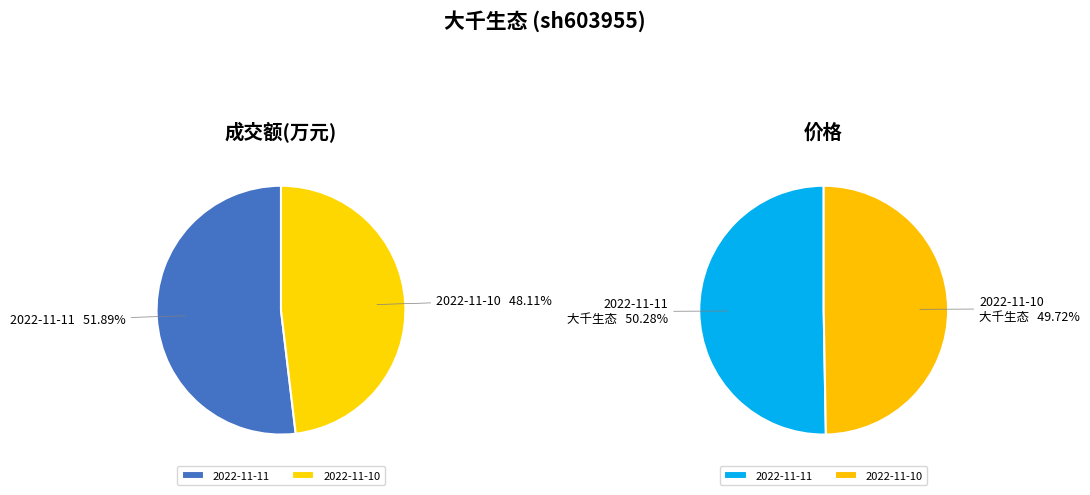

To the nearest percent, what portion does 成交额(万元) represent?

100%